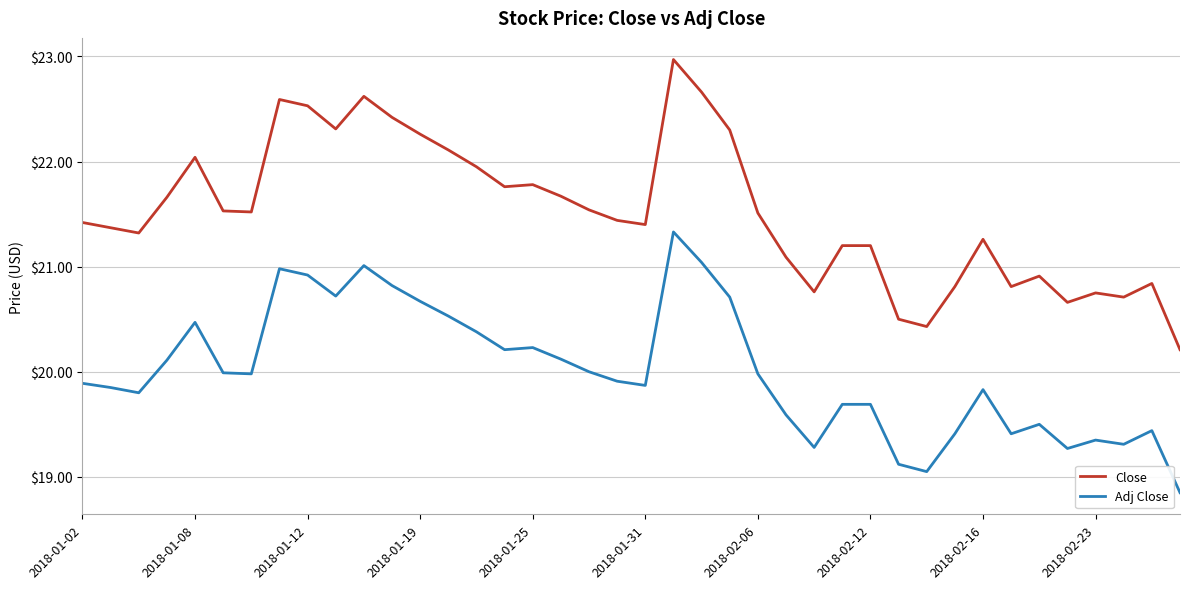

What is the maximum value shown in the chart?

23.0